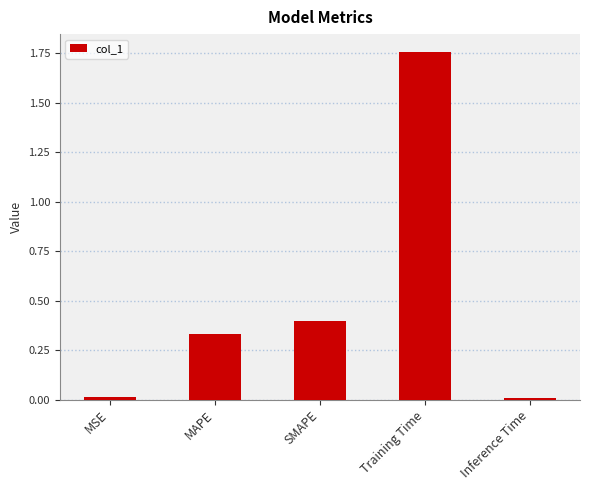

What is the label of the 3rd bar from the right?

SMAPE